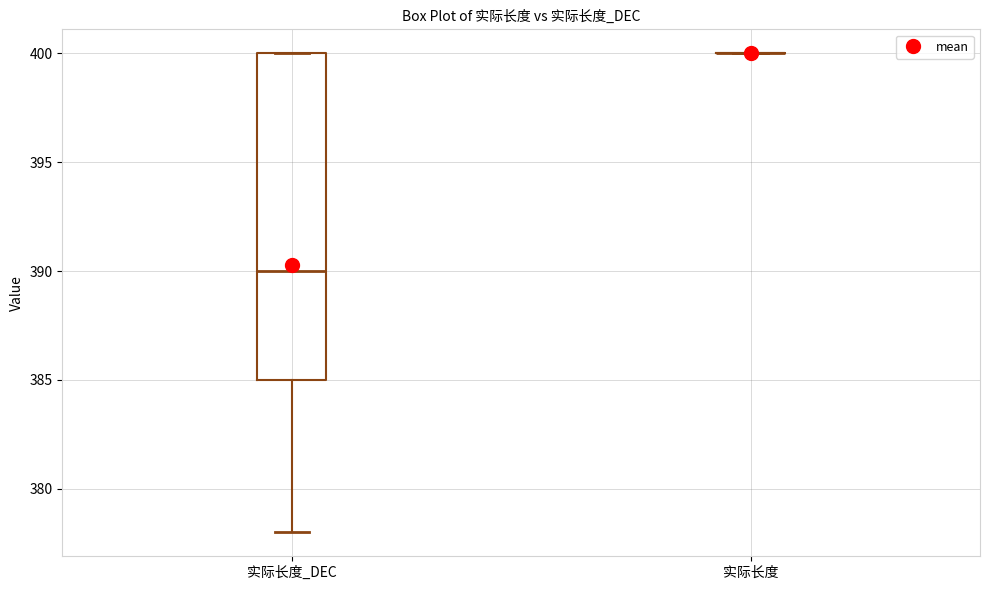

Reading left to right, transcribe this box plot: for each box, give where its median line is, the range the box spans, and where its two whiskers end, as read against the y-axis. The values are not printed on the chart, so give them approximately, as read against the axis.

实际长度_DEC: median 390, box 385 to 400, whiskers 378 to 400
实际长度: box collapsed to a line at 400, whiskers 400 to 400